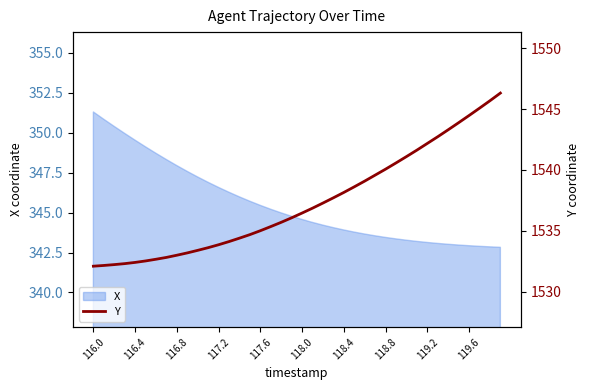

What is the approximate value at 17?

1535.4